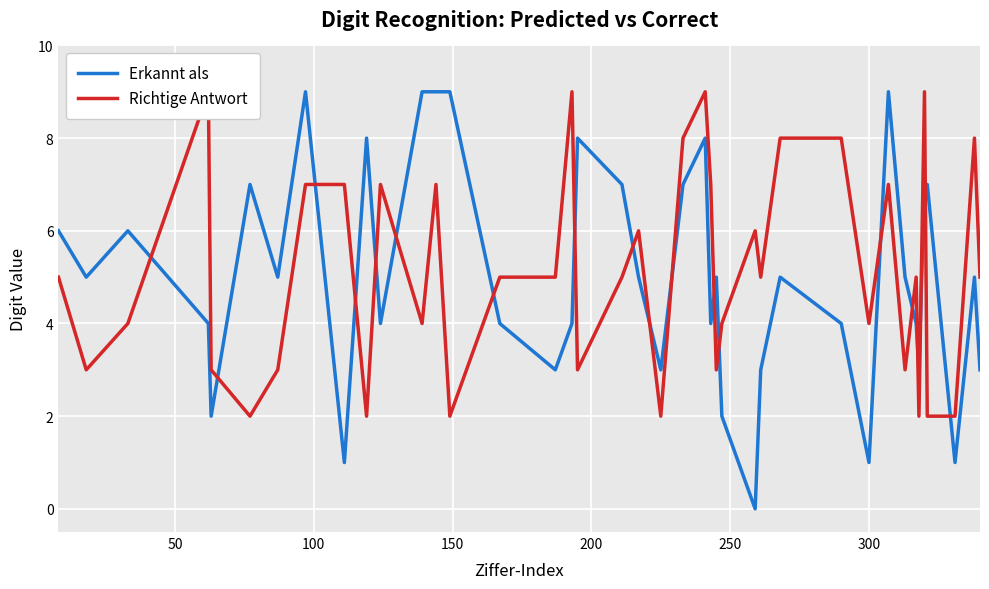

Rank the series by their maximum value, from lowest to highest.

Erkannt als, Richtige Antwort